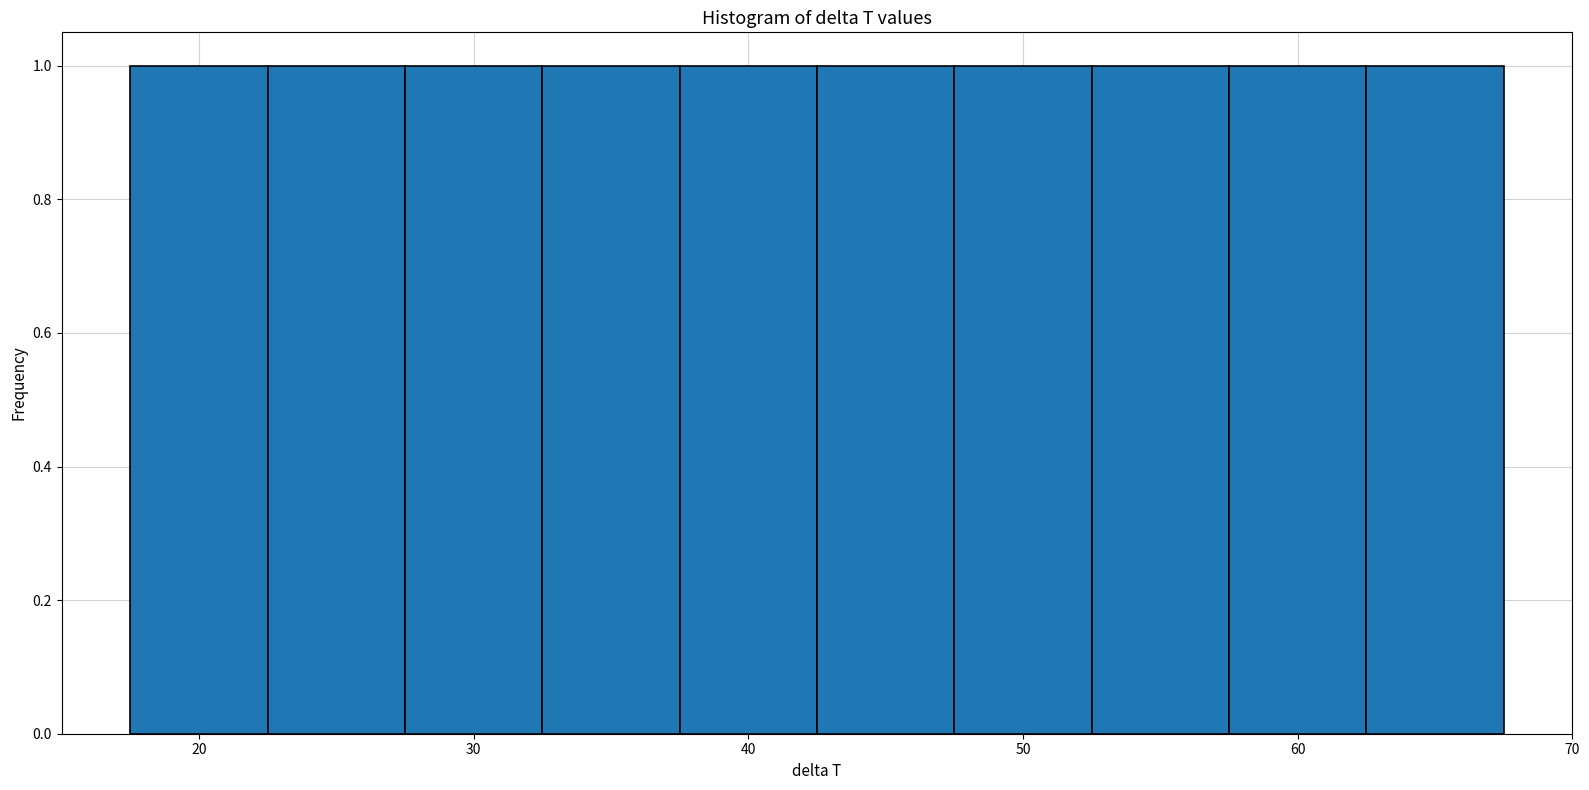

Reading left to right, list every bar in this chart as the range it spans on the x-axis followed by its height. Neither the bar edges nor the heights are printed on the chart, so give them approximately, as read against the axes.

17.5 to 22.5: 1
22.5 to 27.5: 1
27.5 to 32.5: 1
32.5 to 37.5: 1
37.5 to 42.5: 1
42.5 to 47.5: 1
47.5 to 52.5: 1
52.5 to 57.5: 1
57.5 to 62.5: 1
62.5 to 67.5: 1